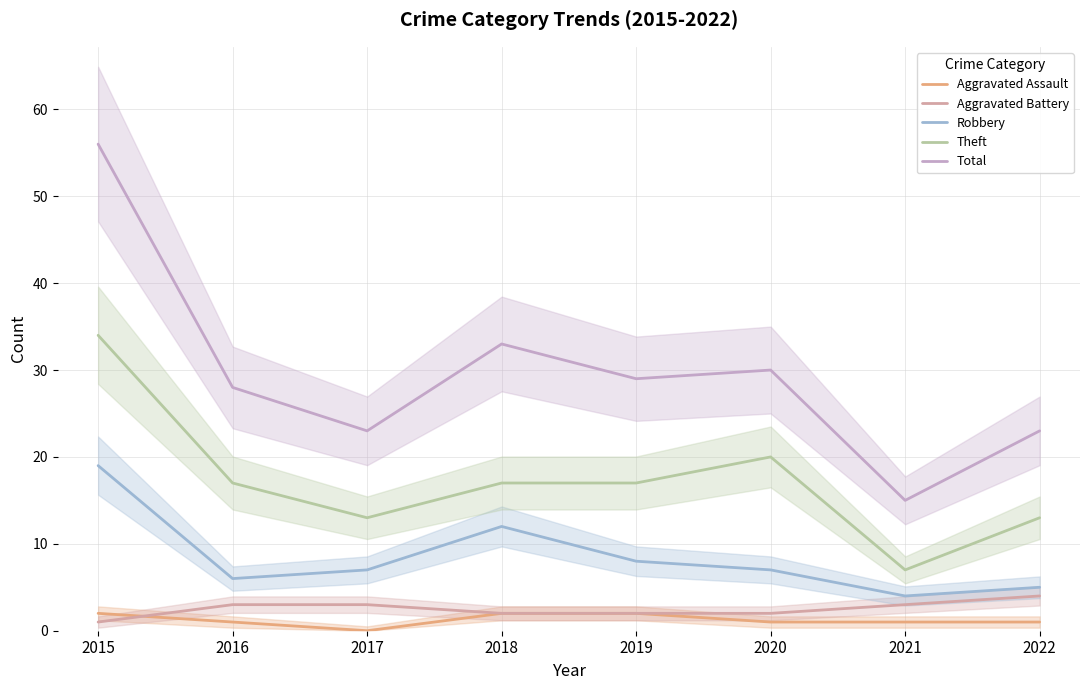

True or false: Aggravated Assault and Total intersect in this chart.

False